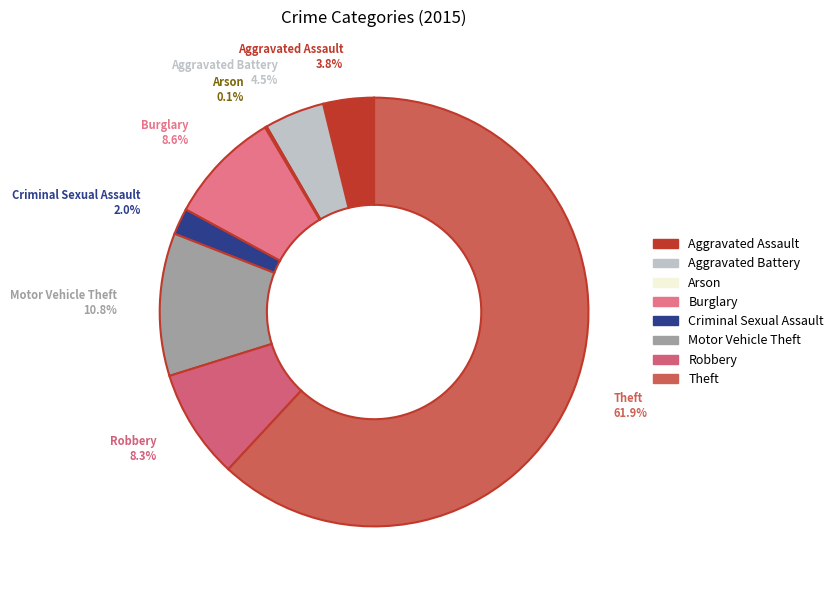

Is there a majority slice in this chart?

Yes